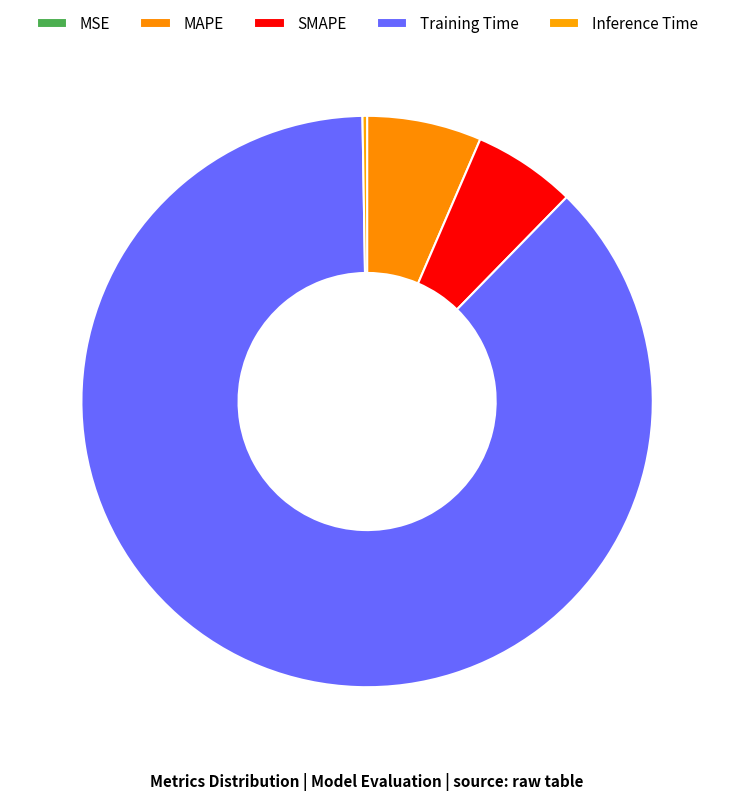

Which slice is the smallest?

MSE